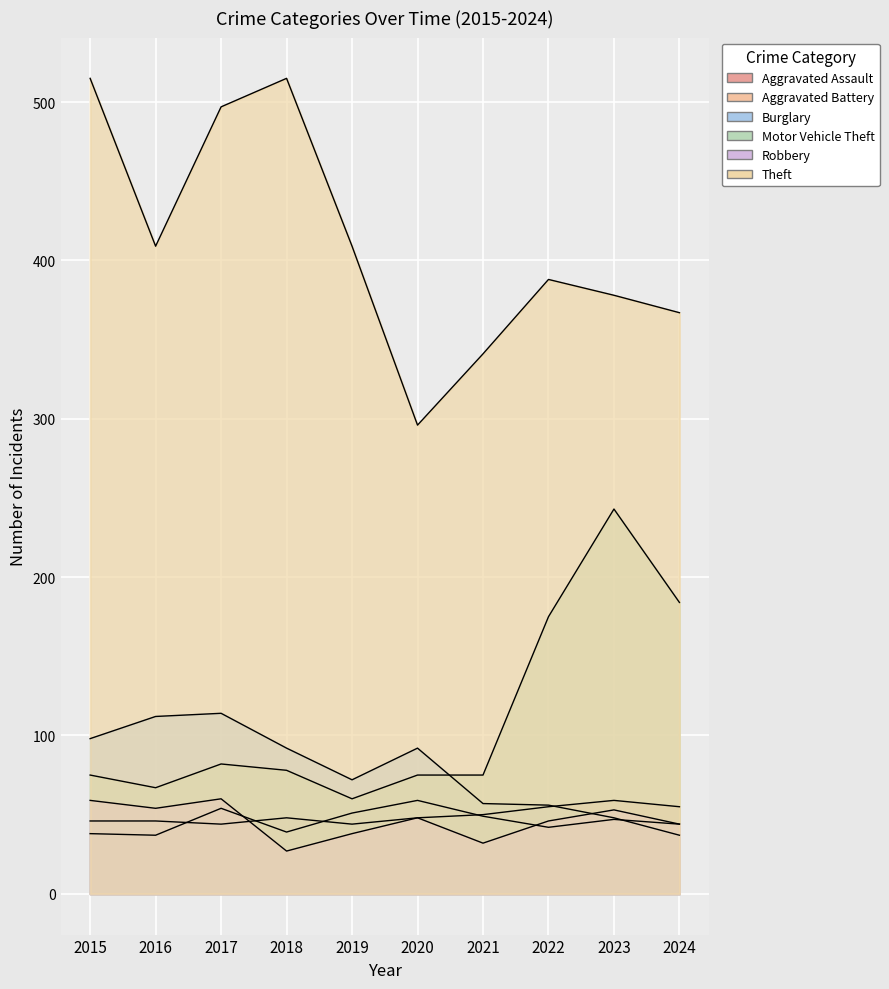

After their last crossing, which series has the higher values: Motor Vehicle Theft or Burglary?

Motor Vehicle Theft